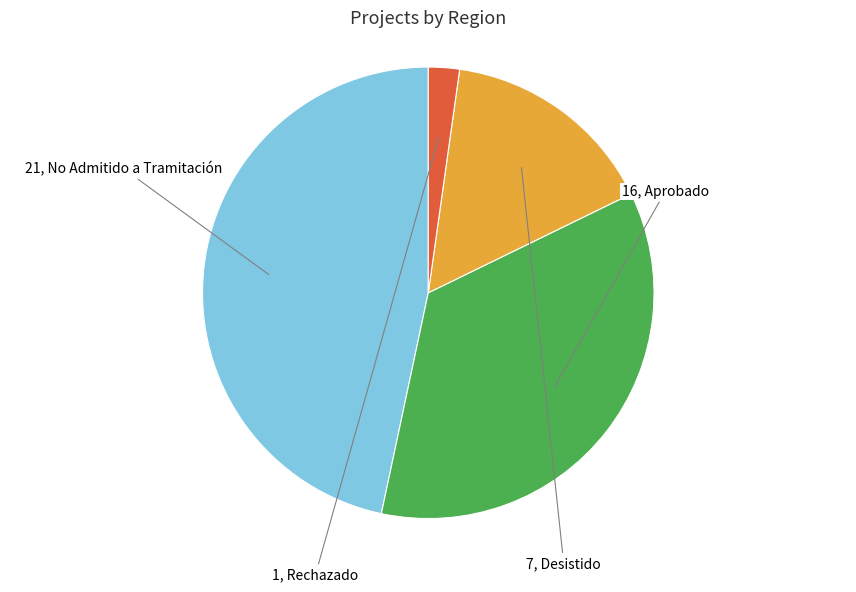

Count the number of slices in the pie.

4